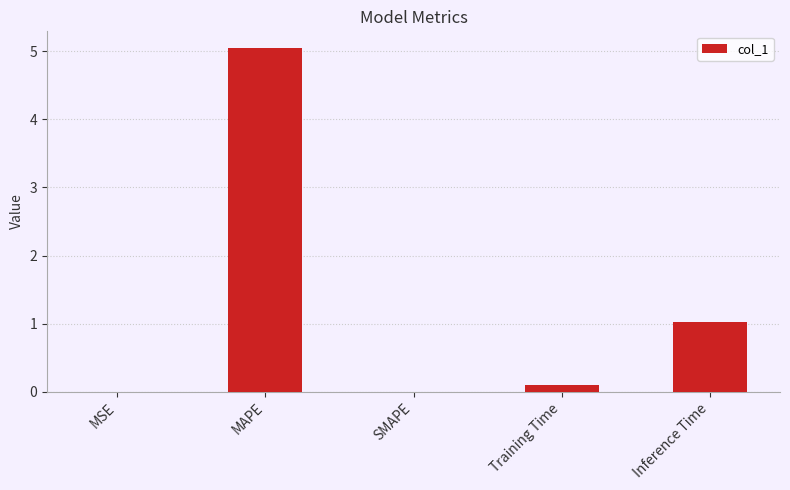

The chart shows a value of 5.0 at MAPE. True or false?

True